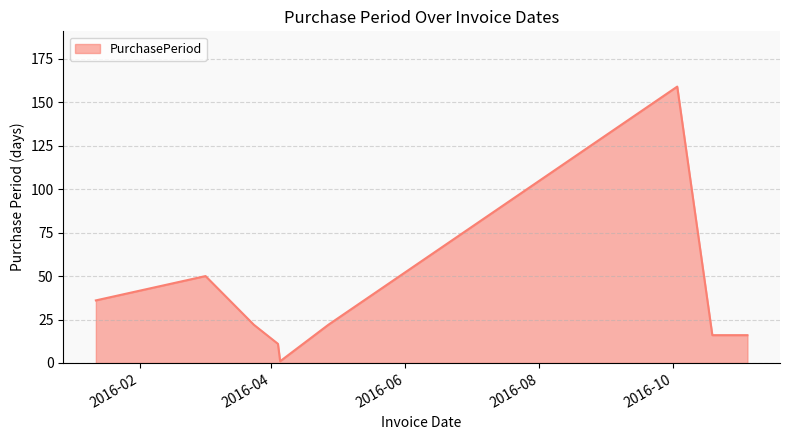

How many lines are shown in the chart?

1